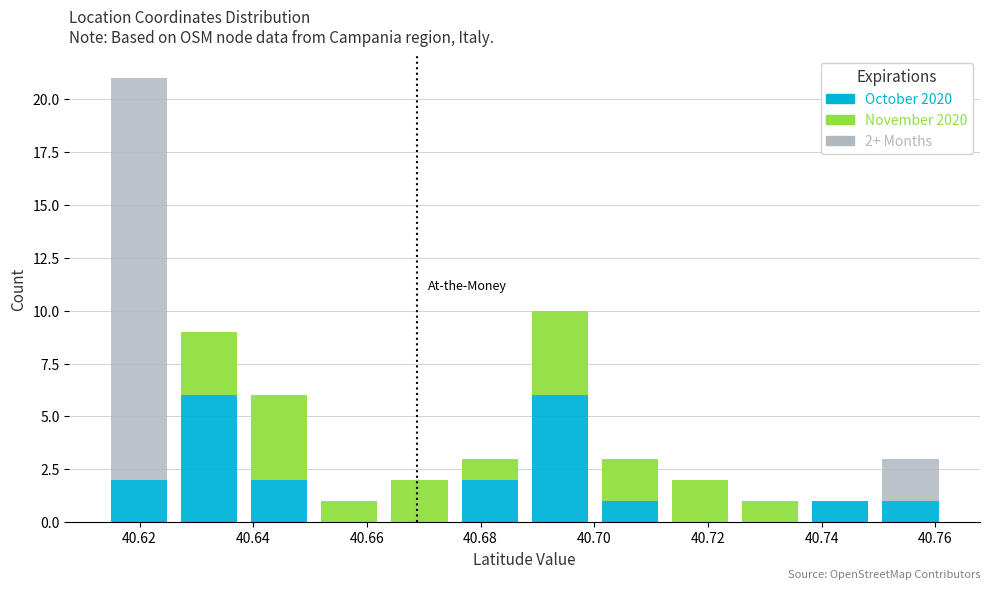

Which range on the x-axis has the tallest stacked bar (by total height)?

40.614 to 40.626